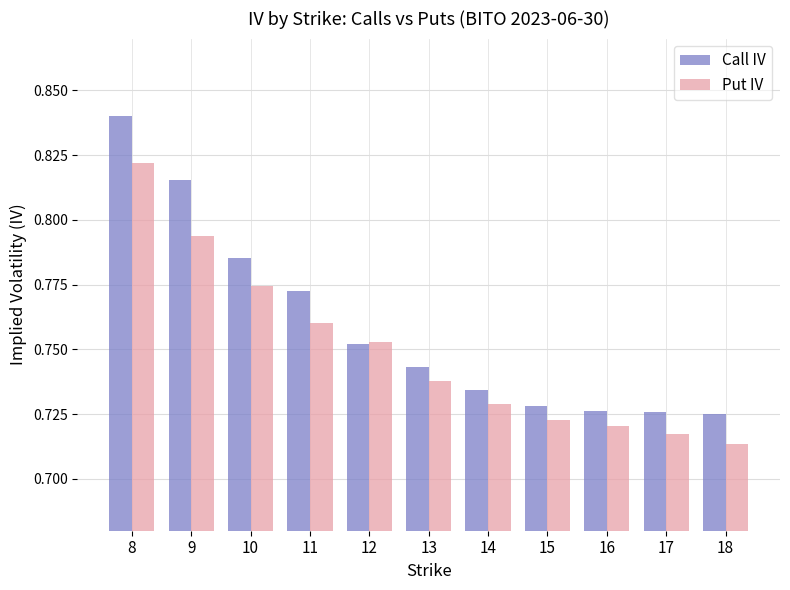

Rank the series by their maximum value, from lowest to highest.

Put IV, Call IV